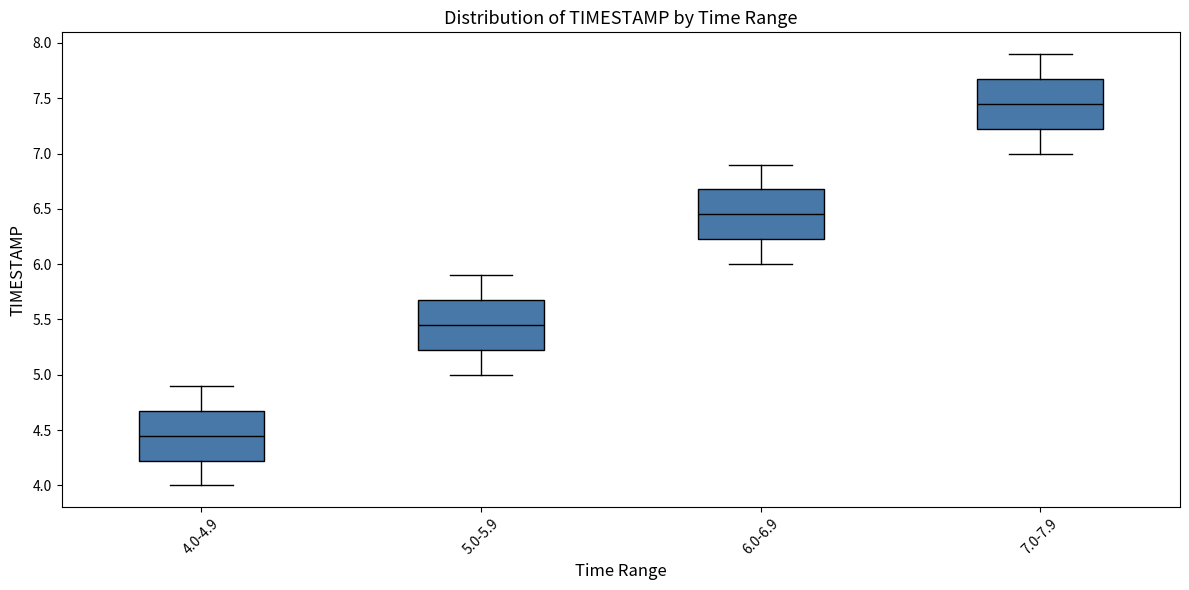

Reading left to right, read every box against the y-axis: the position of its median line, the range the box covers, and the ends of its whiskers. The values are not printed on the chart, so give them approximately, as read against the axis.

4.0-4.9: median 4.45, box 4.25 to 4.70, whiskers 4.00 to 4.90
5.0-5.9: median 5.45, box 5.25 to 5.70, whiskers 5.00 to 5.90
6.0-6.9: median 6.45, box 6.25 to 6.70, whiskers 6.00 to 6.90
7.0-7.9: median 7.45, box 7.25 to 7.70, whiskers 7.00 to 7.90